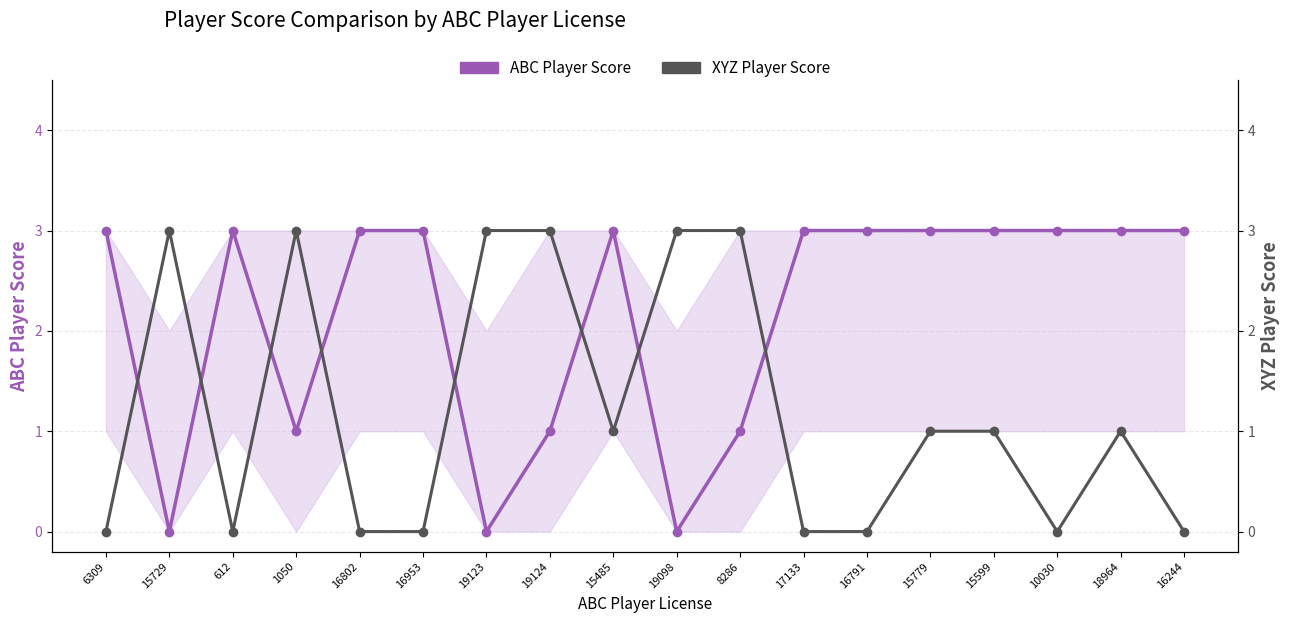

Which label corresponds to the smallest value in the chart?

15729